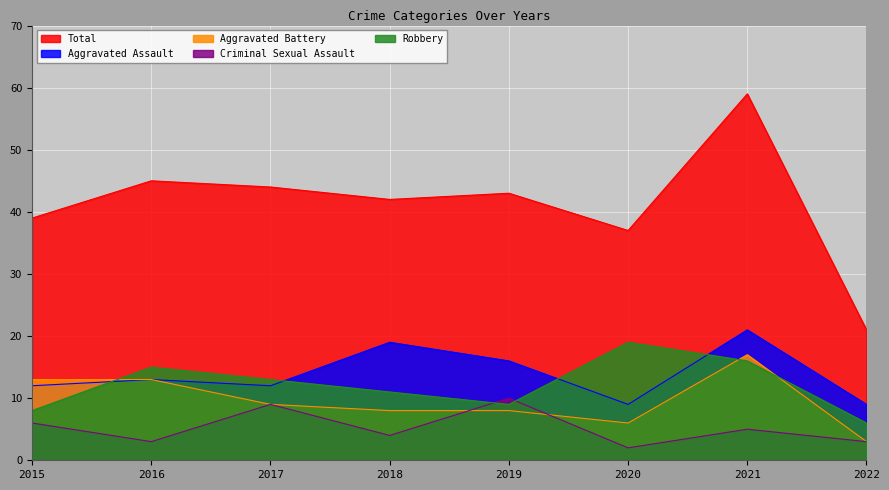

Is it true that Aggravated Battery equals 23 at 2021?

False